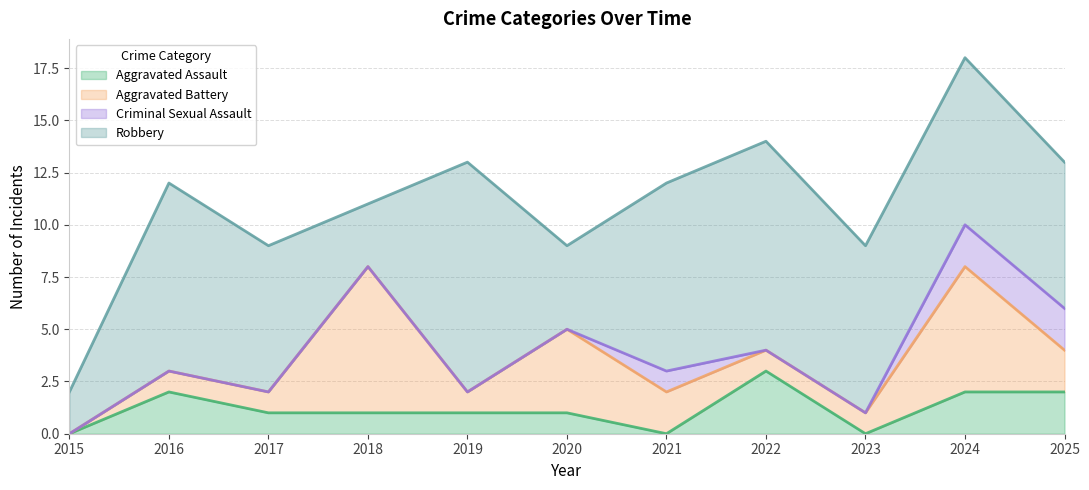

True or false: Aggravated Assault and Robbery intersect in this chart.

False